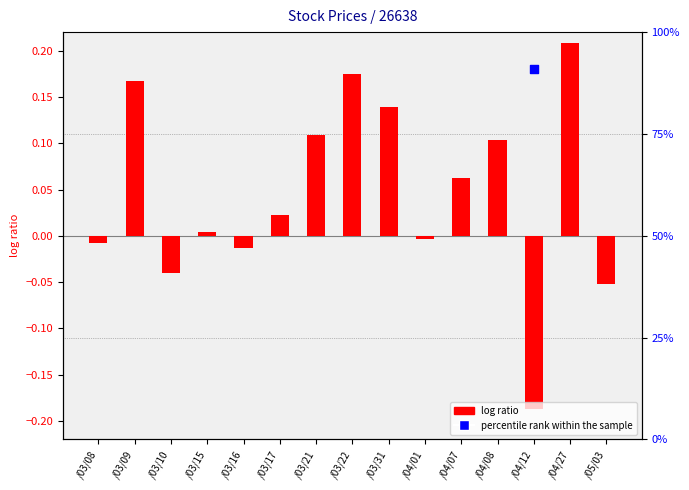

Which series has the largest total across all categories?

percentile rank within the sample